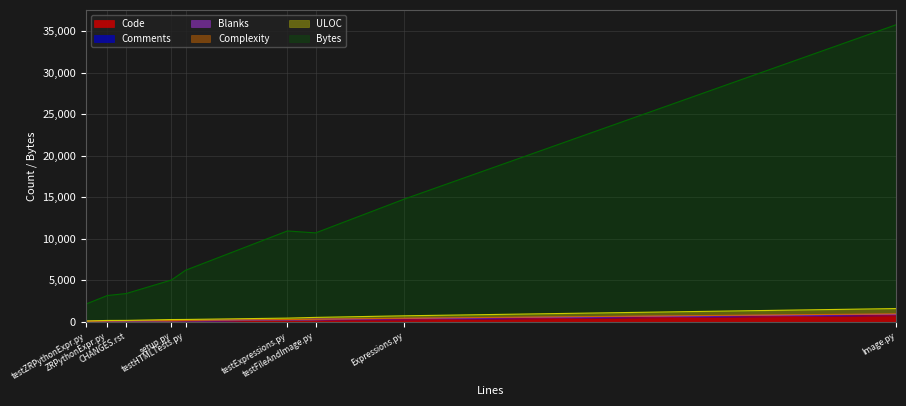

What is the minimum value for Bytes?

2024